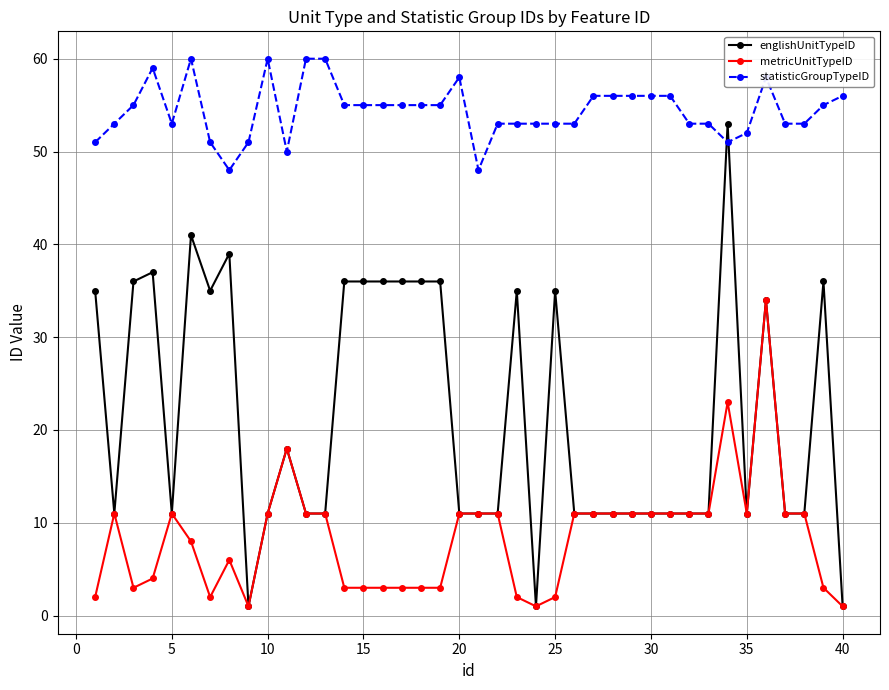

True or false: metricUnitTypeID has more than 1 interior local peaks.

True